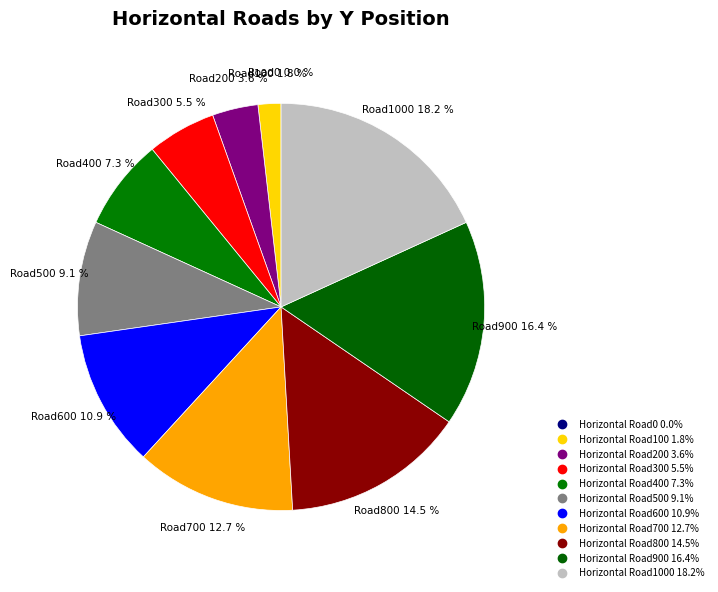

How many slices are in this pie chart?

11